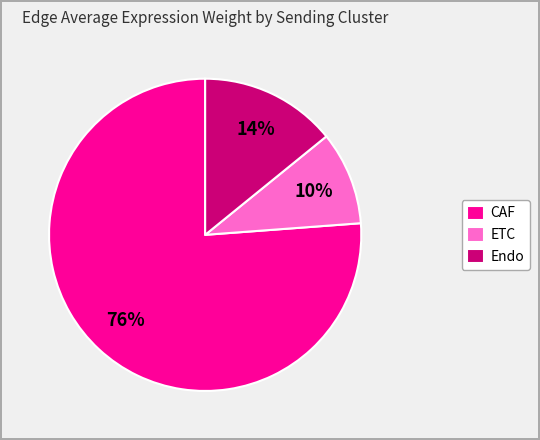

How many segments does this pie chart have?

3